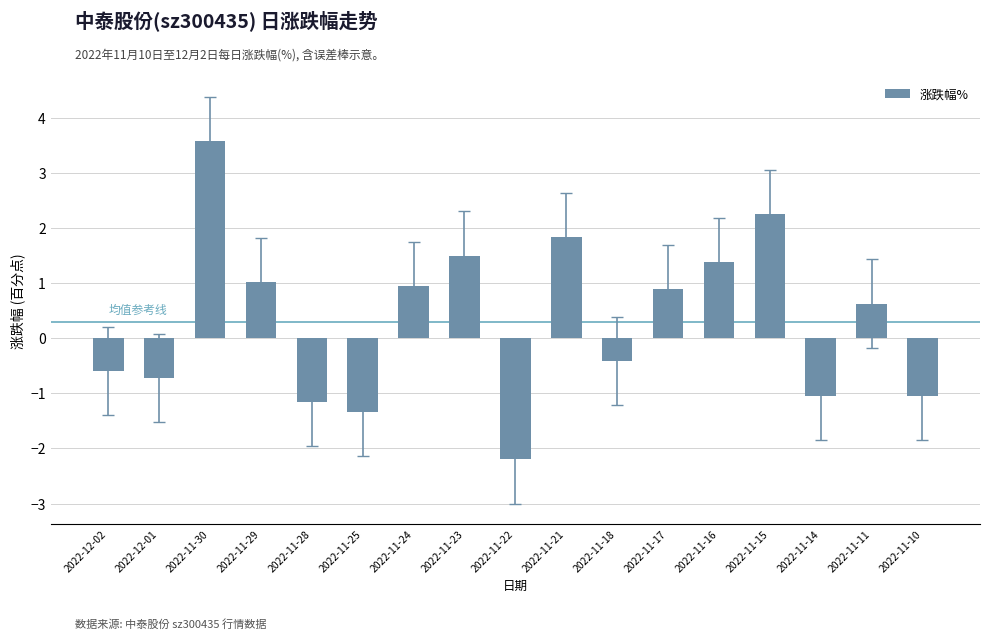

Approximately how many times larger is the value at 2022-11-24 compared to 2022-11-29?

0.9